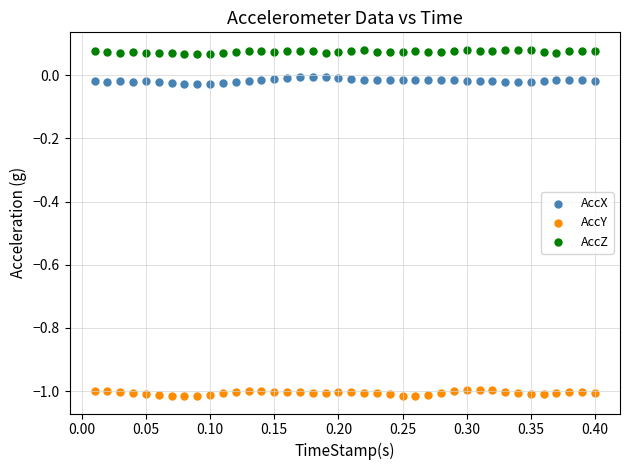

Across all data points, what is the range of X values (max minus min)?

0.4